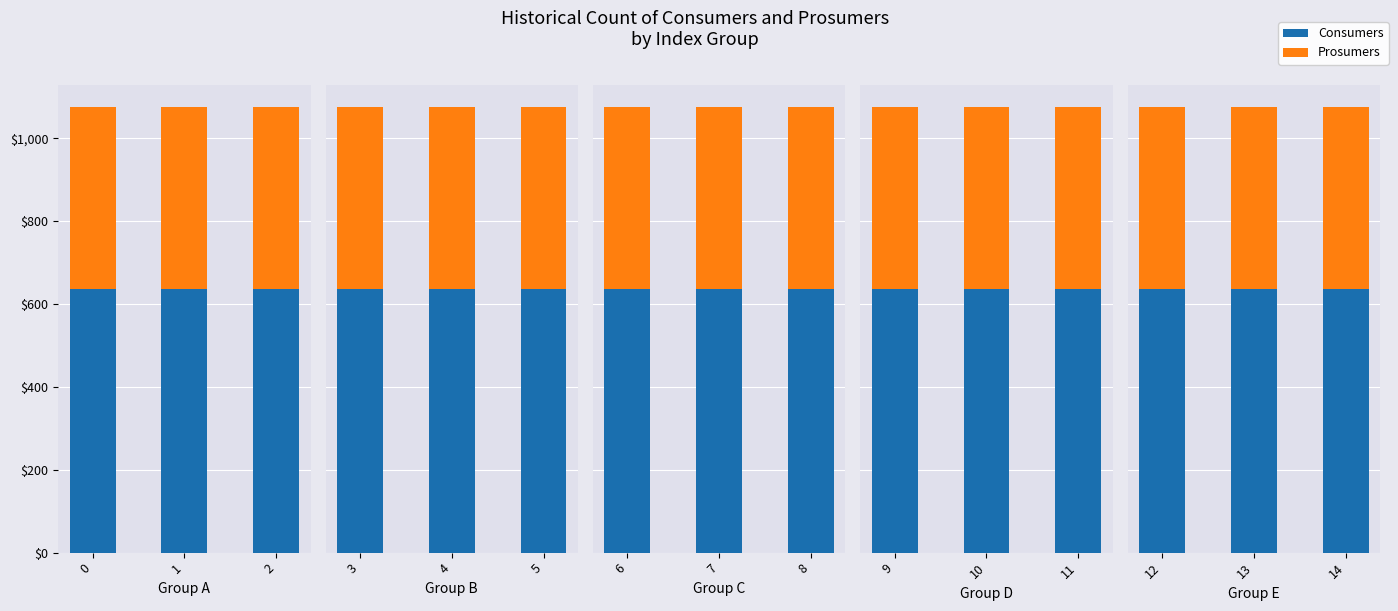

Which series has the largest range (max minus min)?

Consumers